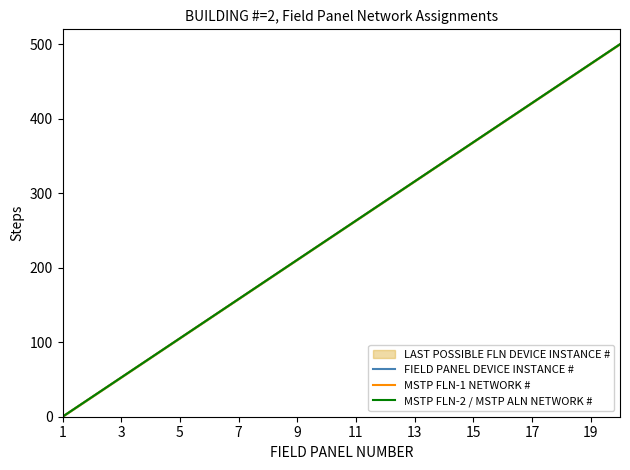

List the series in order of their peak value, lowest first.

FIELD PANEL DEVICE INSTANCE #, MSTP FLN-1 NETWORK #, MSTP FLN-2 / MSTP ALN NETWORK #